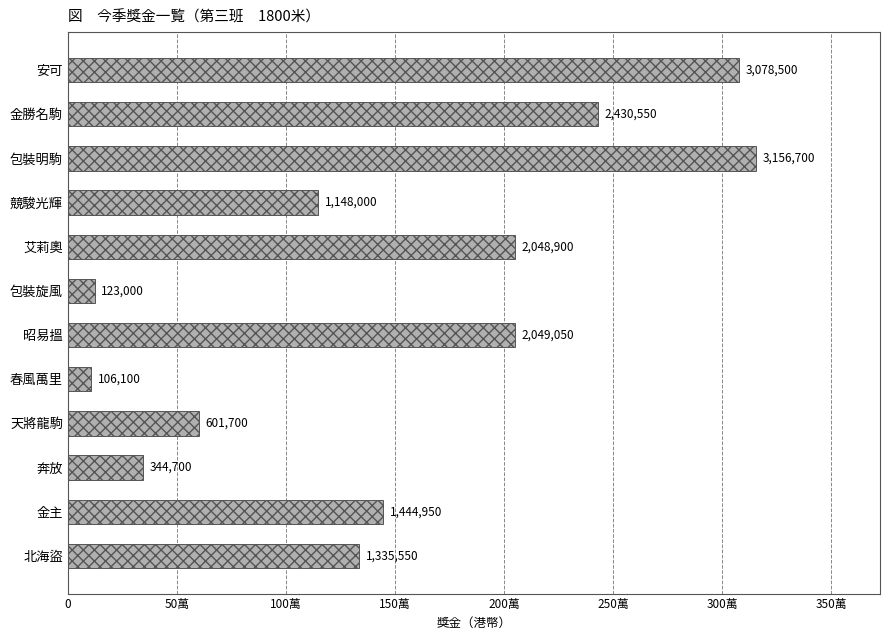

Are the bars horizontal?

Yes